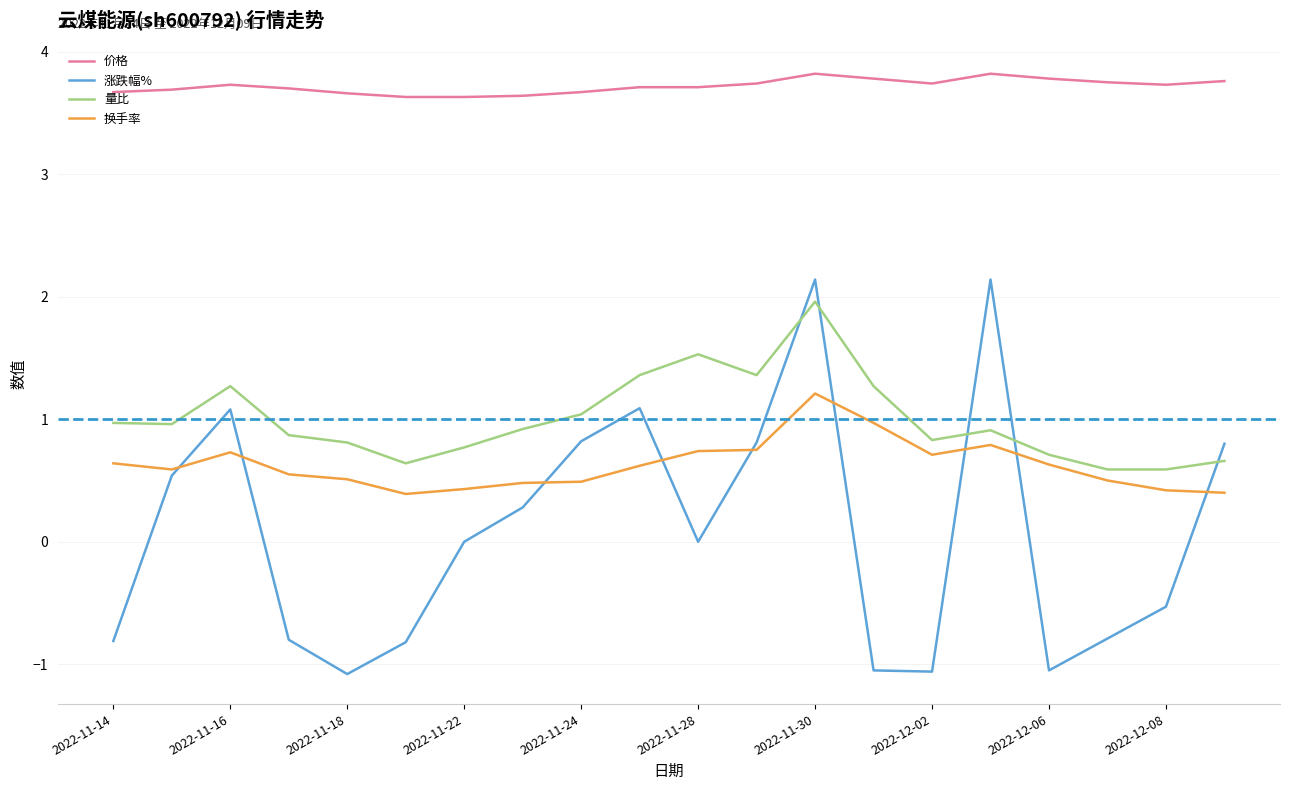

Which series has the largest total across all categories?

价格